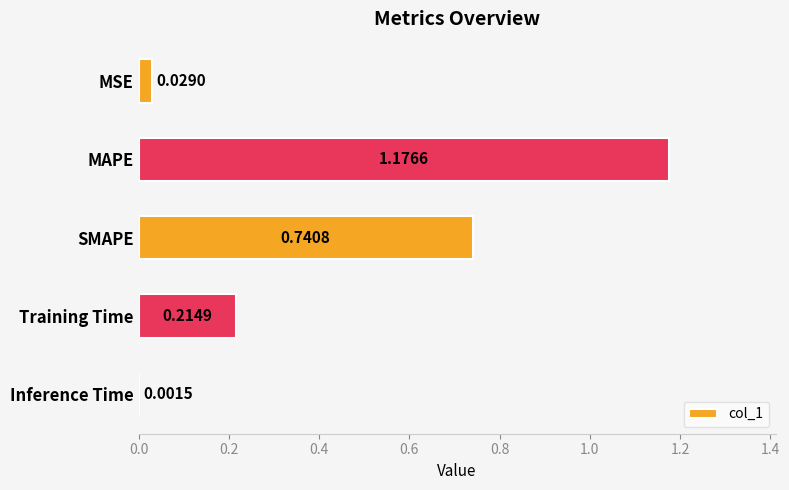

Are the bars horizontal?

Yes